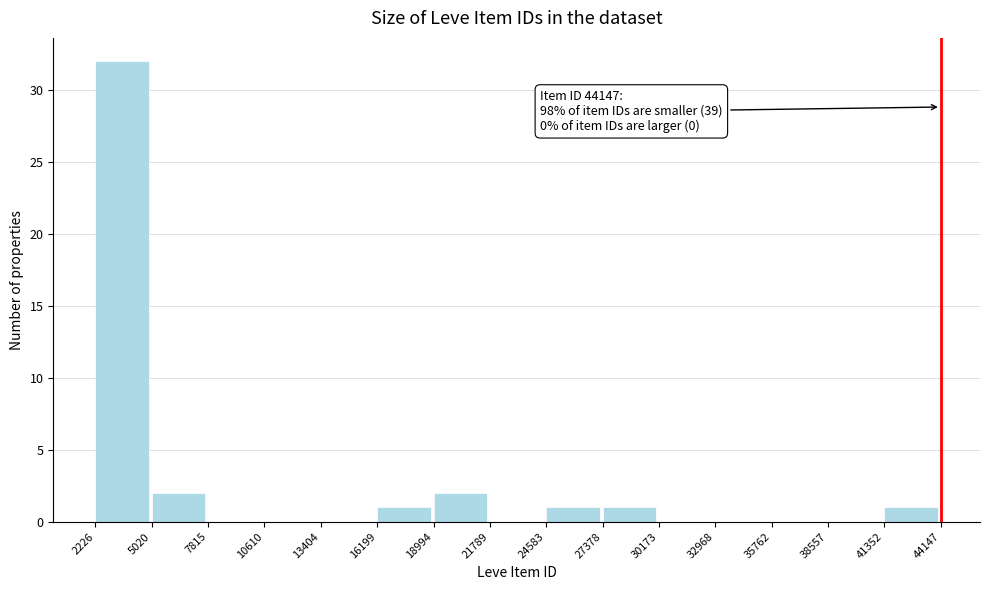

Which range on the x-axis has the tallest bar?

2226 to 5020